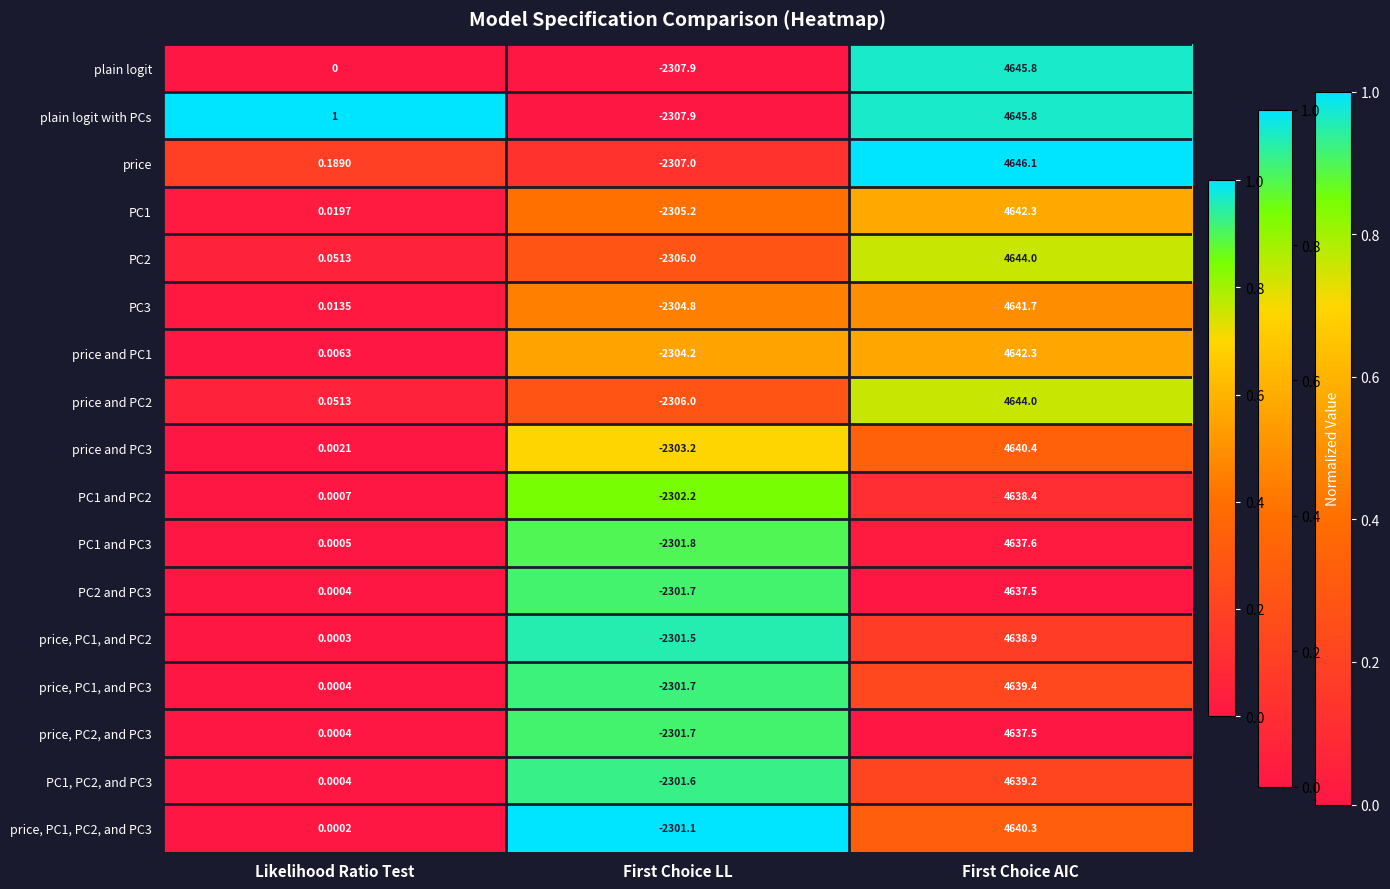

How many categories are shown in the chart?

3